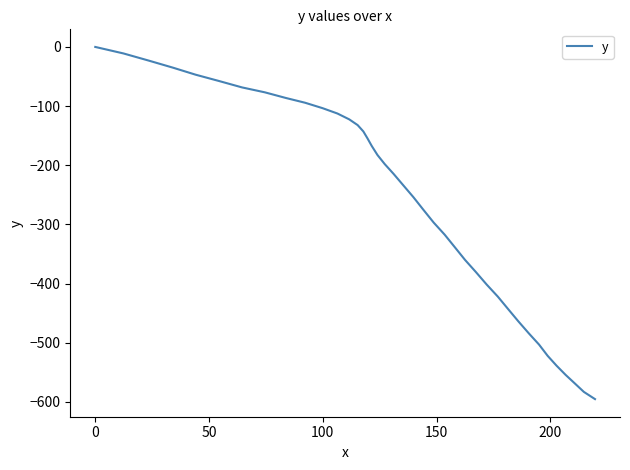

What is the smallest value displayed?

-595.2